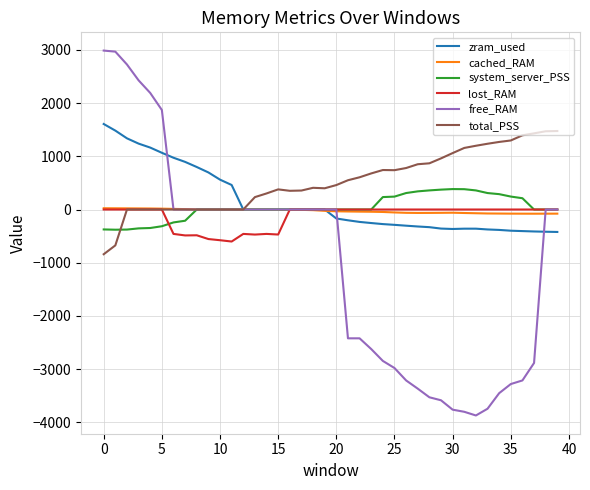

Which series has the largest range (max minus min)?

free_RAM